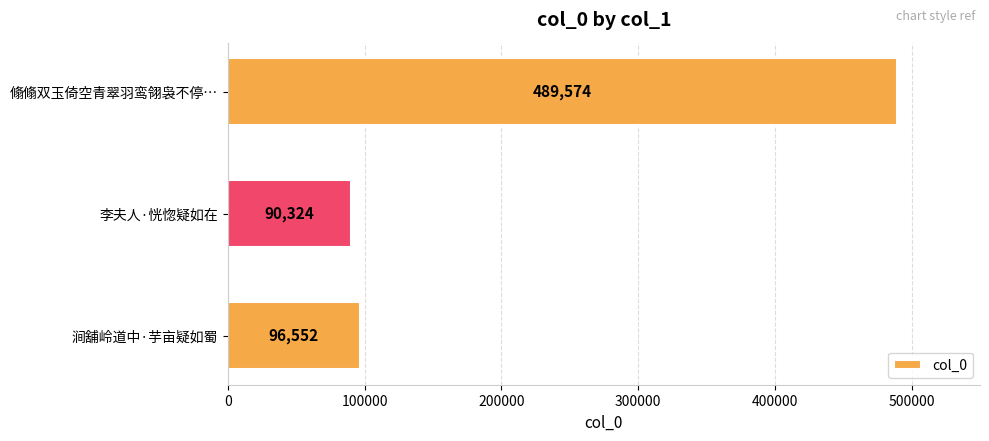

Reading bottom to top, transcribe all the data shown in this chart.

96552	90324	489574